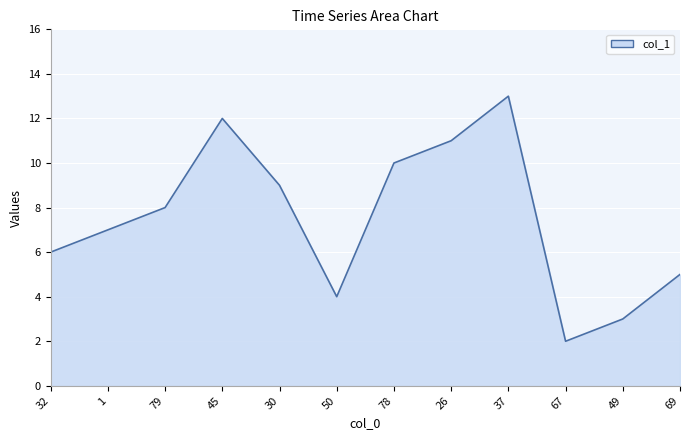

What is the difference between the values at 45 and 79?

4.0